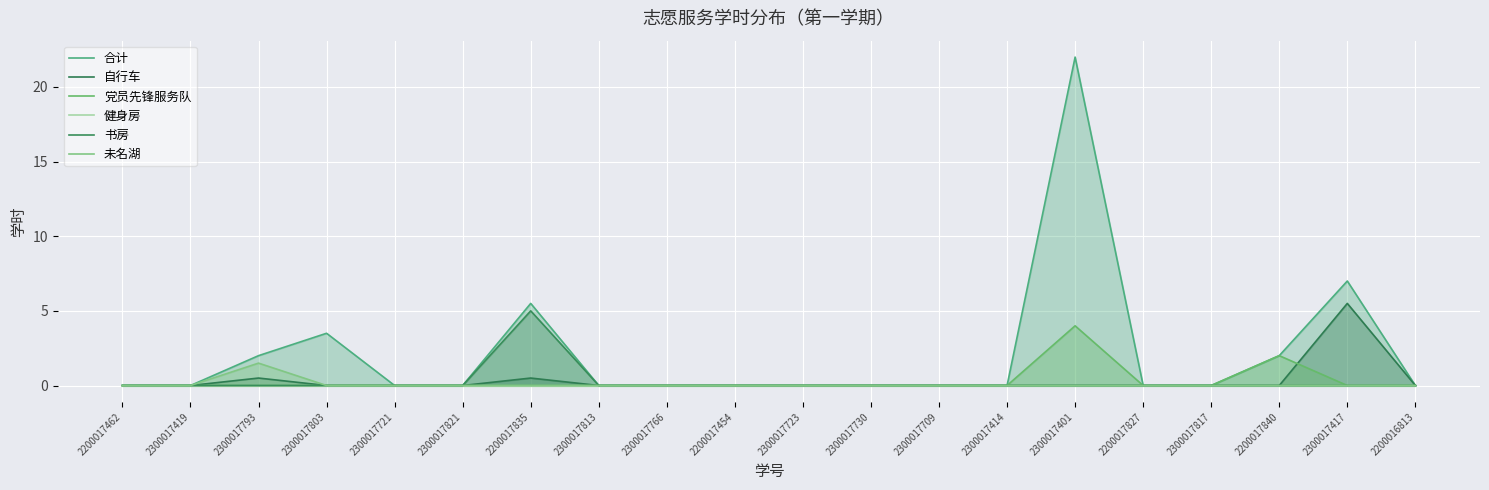

At which category does 自行车 reach its first local peak?

2300017793